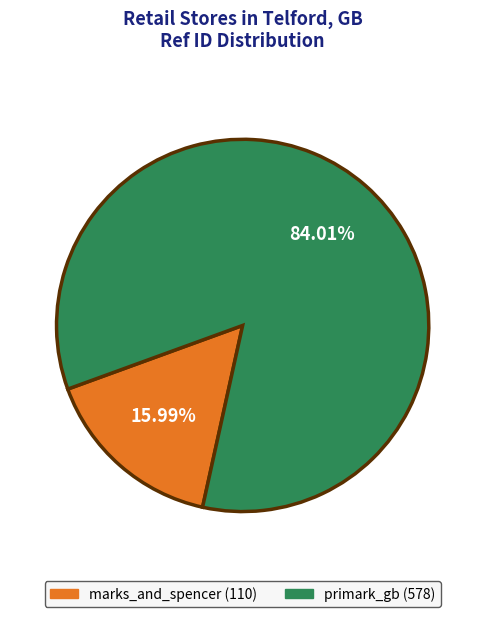

How many segments does this pie chart have?

2